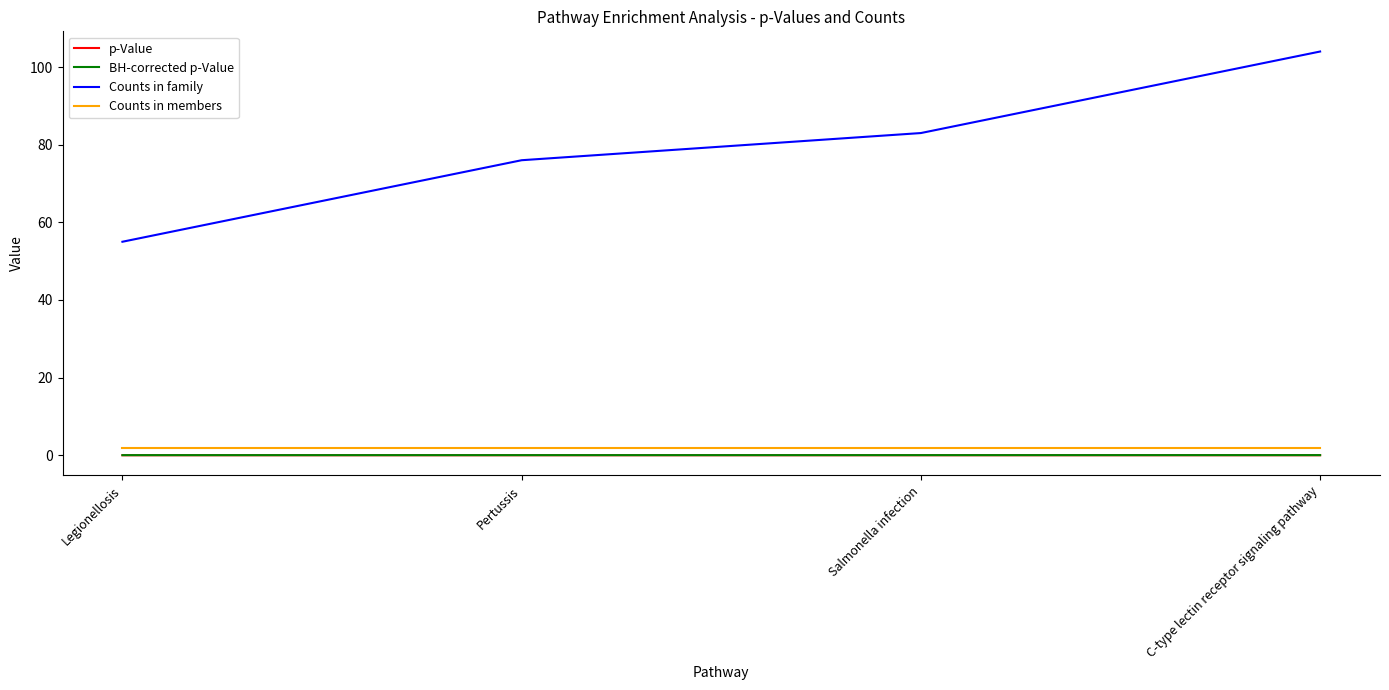

Rank the categories by Counts in family value from highest to lowest.

C-type lectin receptor signaling pathway, Salmonella infection, Pertussis, Legionellosis